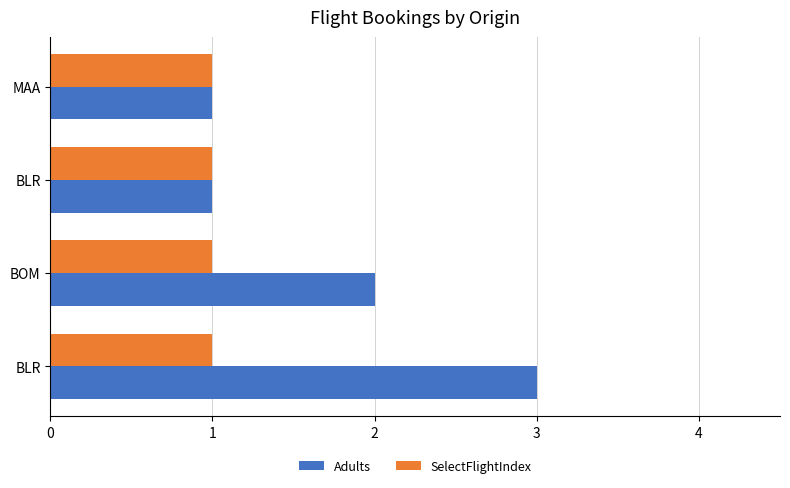

How many values in the Adults series are below 2?

2